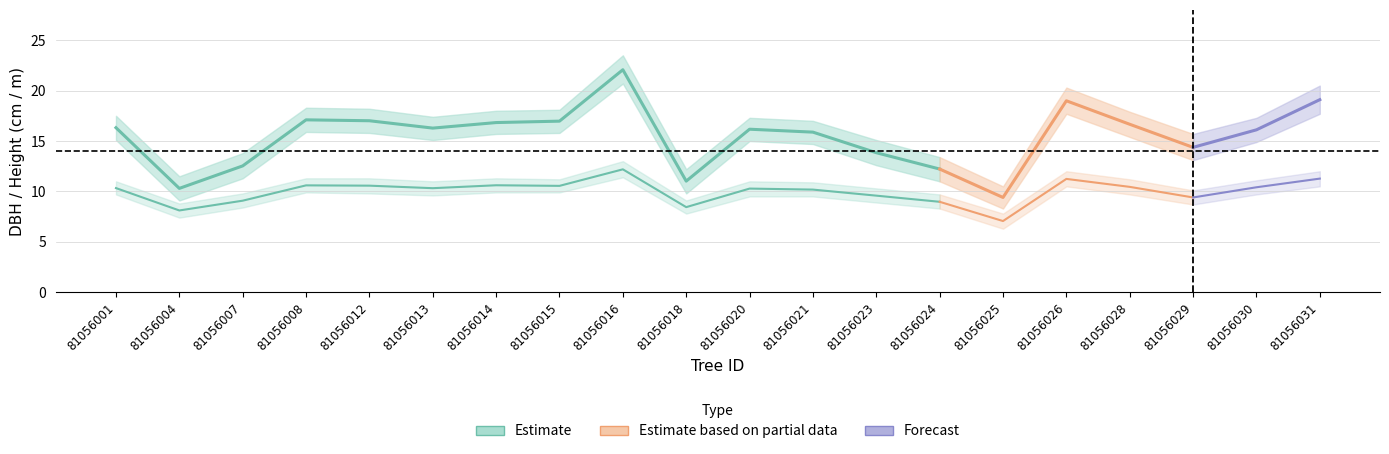

Which series has the widest spread of values?

dbh